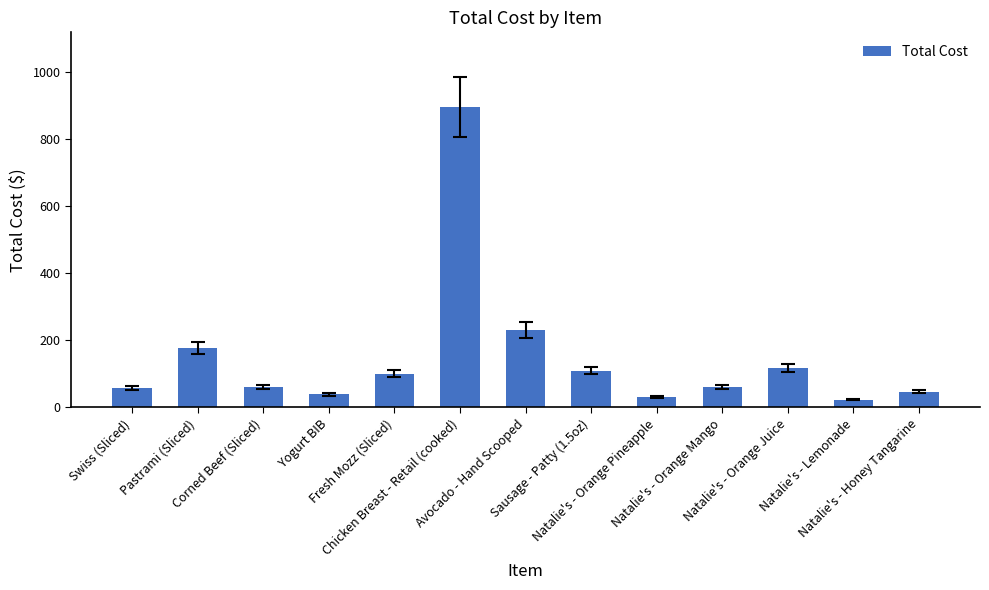

At which label does the data first exceed 61?

Pastrami (Sliced)